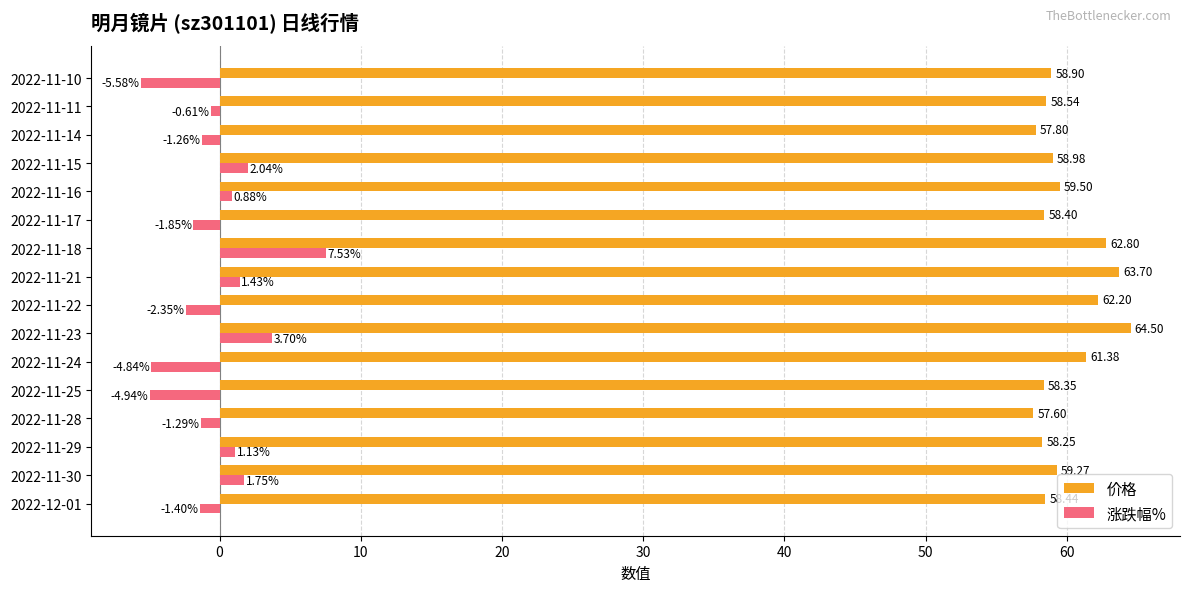

Which series has the largest range (max minus min)?

涨跌幅%